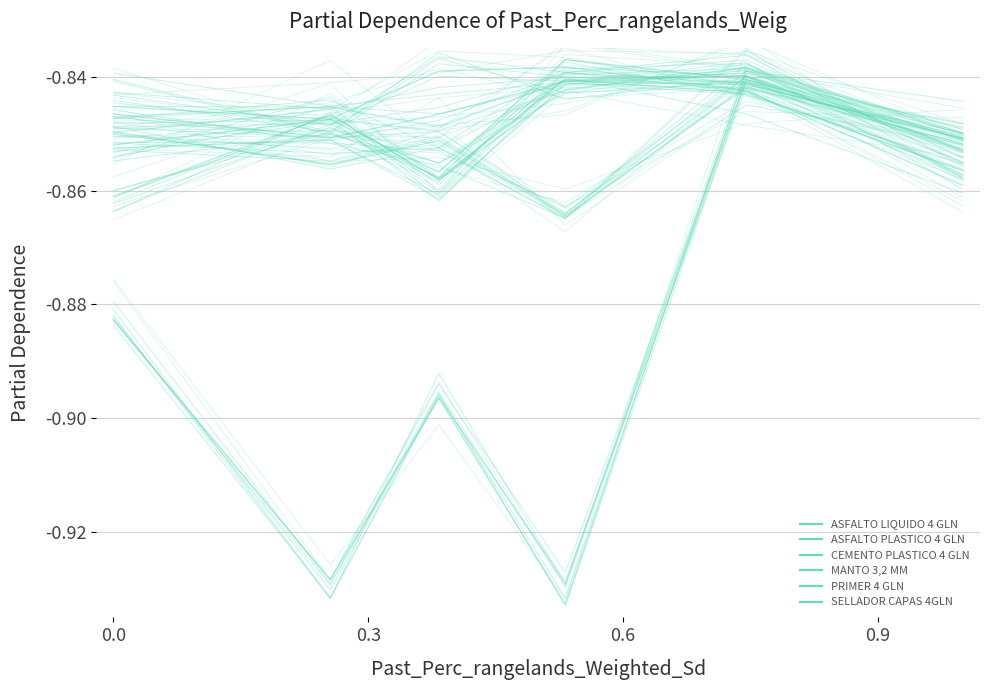

How many categories are shown in the chart?

6